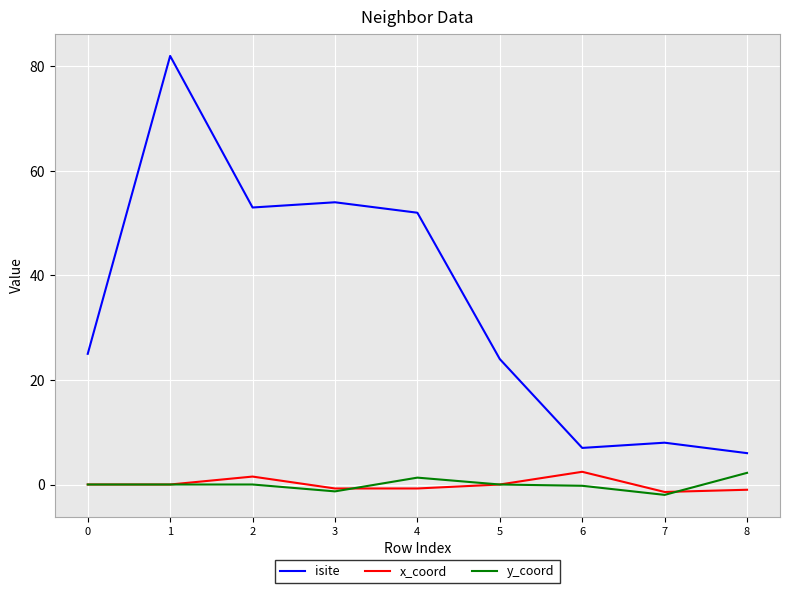

True or false: y_coord has a value of -0.2 at 6.

True